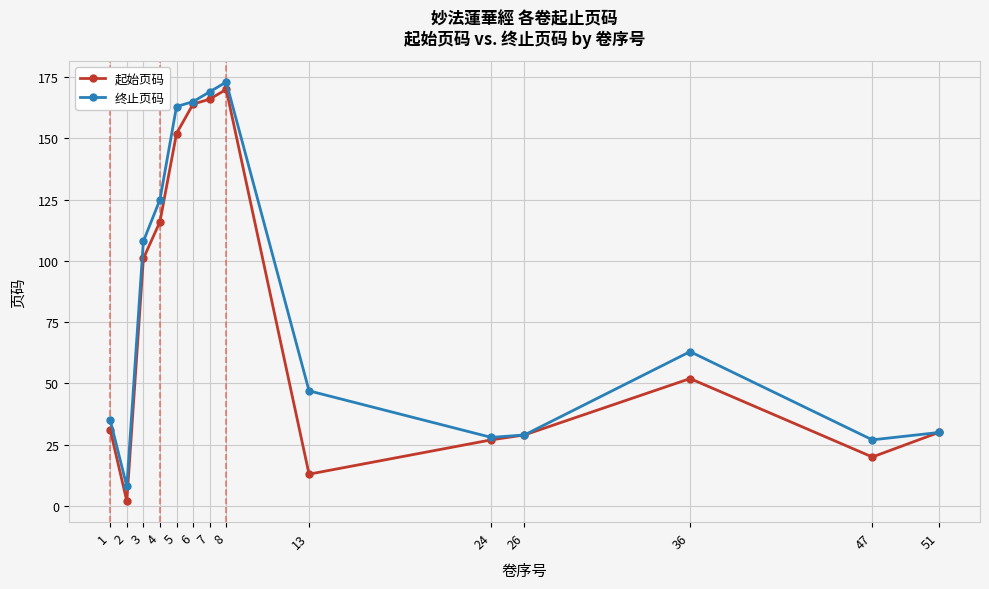

What is the difference between the maximum and minimum values in the 终止页码 series?

165